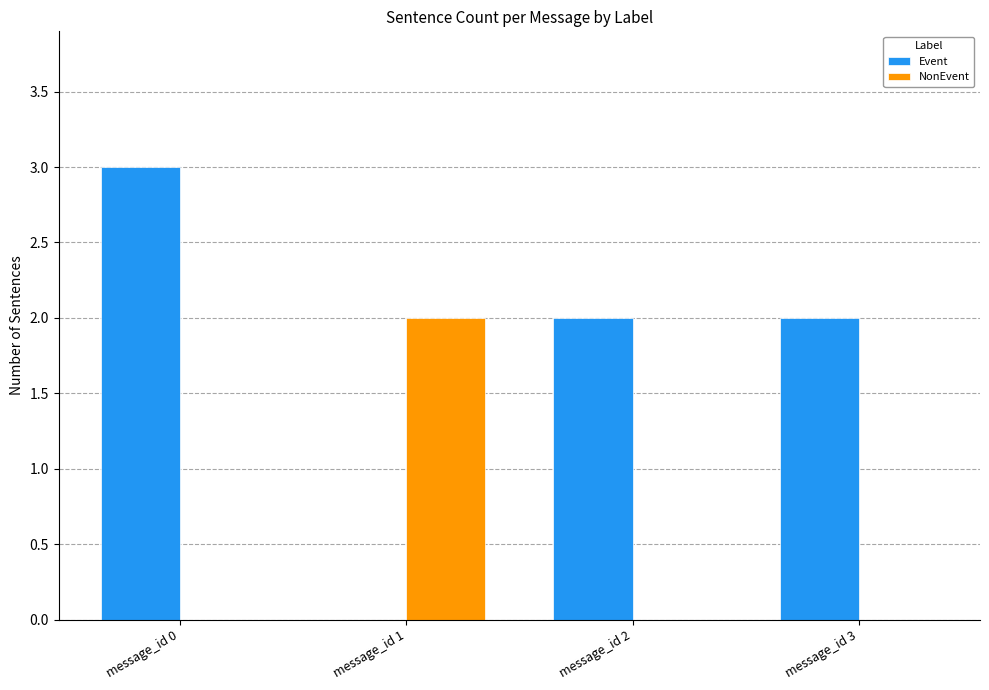

What are all the series names shown in the legend?

Event, NonEvent